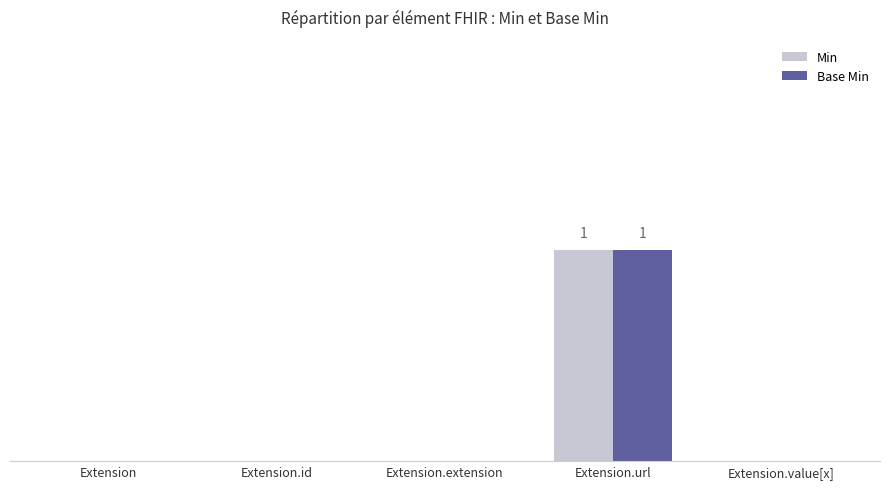

Reading left to right, transcribe all the data shown in this chart.

Min: Extension=0	Extension.id=0	Extension.extension=0	Extension.url=1	Extension.value[x]=0
Base Min: Extension=0	Extension.id=0	Extension.extension=0	Extension.url=1	Extension.value[x]=0